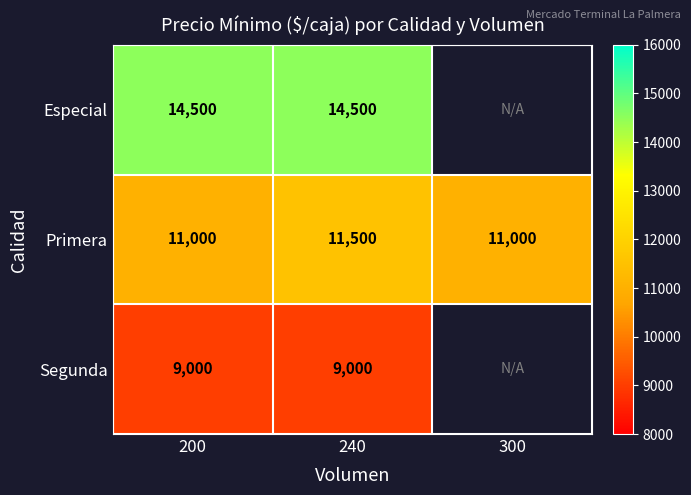

The value of Primera at 200 is 6442.2. True or false?

False